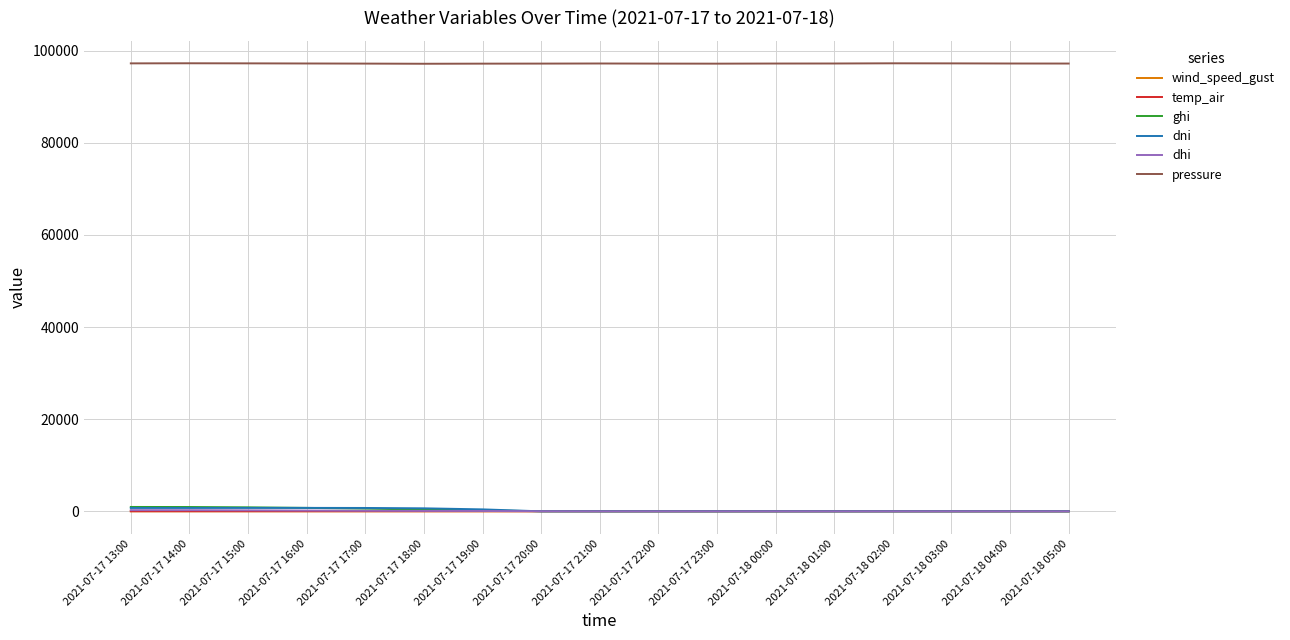

What position from the left is 2021-07-17 13:00?

1